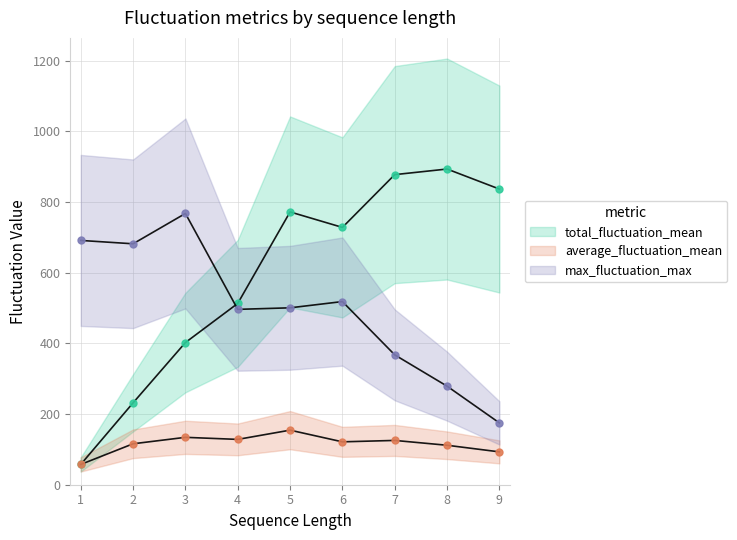

What is the spread (max minus min) of values at 7?

752.3